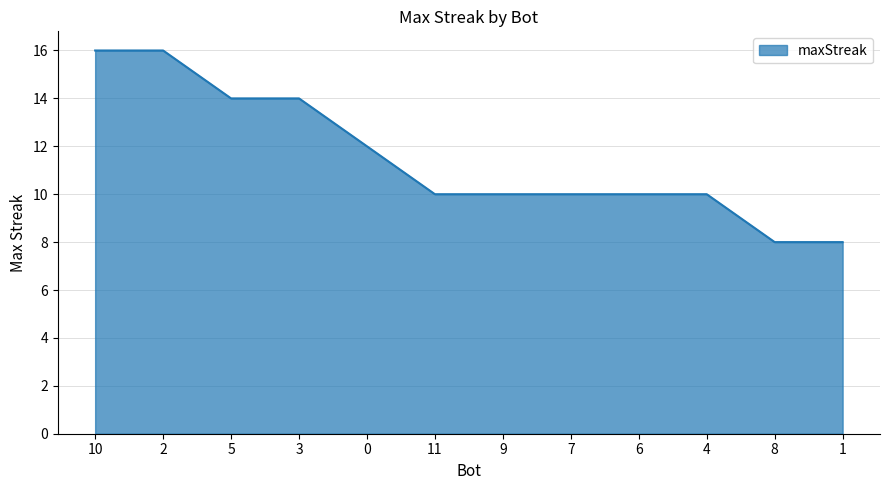

What position from the left is 3?

4